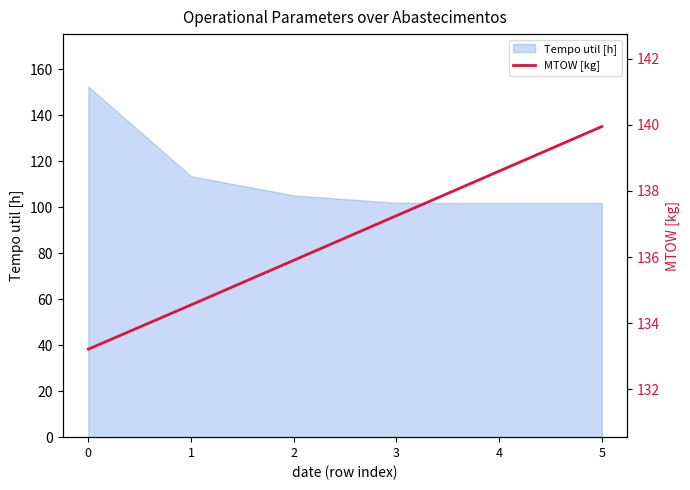

What is the maximum value for Tempo util [h]?

152.4